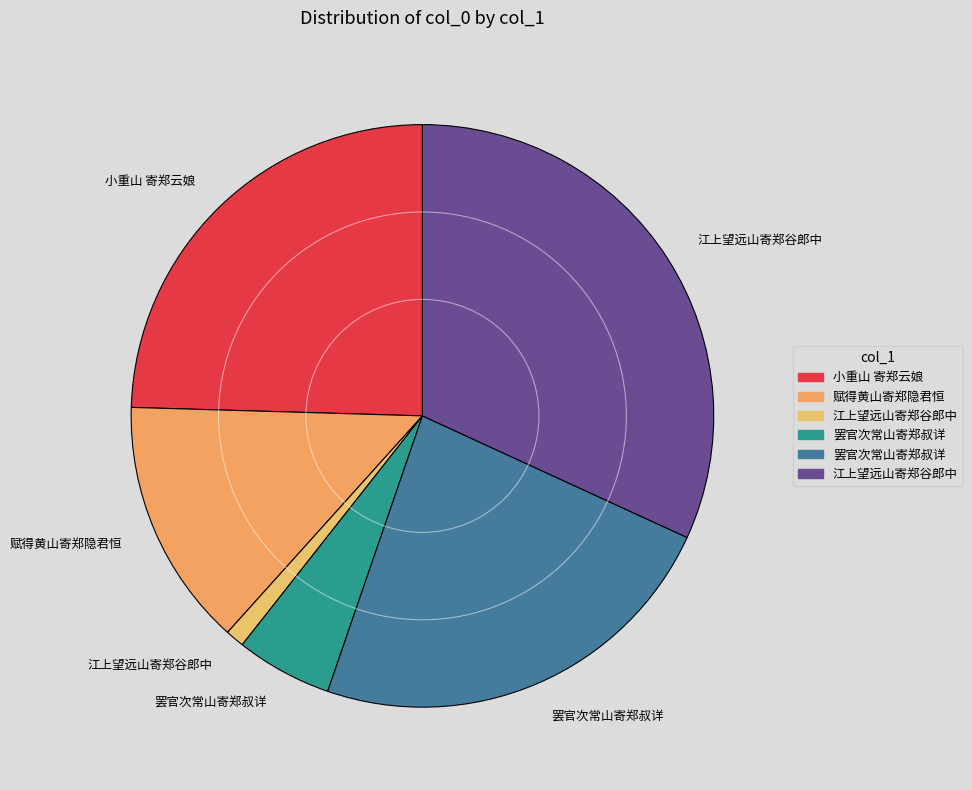

Rank the categories by value from highest to lowest.

江上望远山寄郑谷郎中, 小重山 寄郑云娘, 罢官次常山寄郑叔详, 赋得黄山寄郑隐君恒, 罢官次常山寄郑叔详, 江上望远山寄郑谷郎中